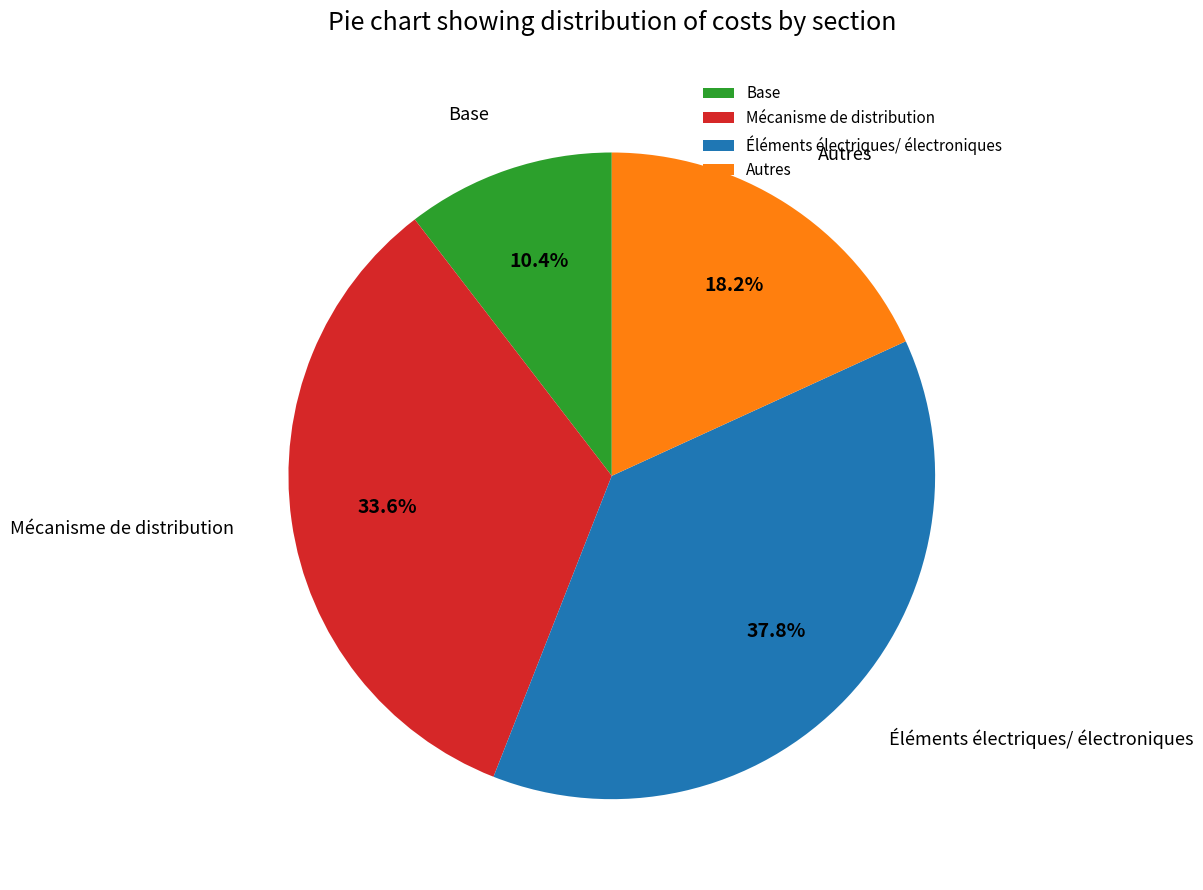

What percentage is NOT represented by Autres?

81.8%